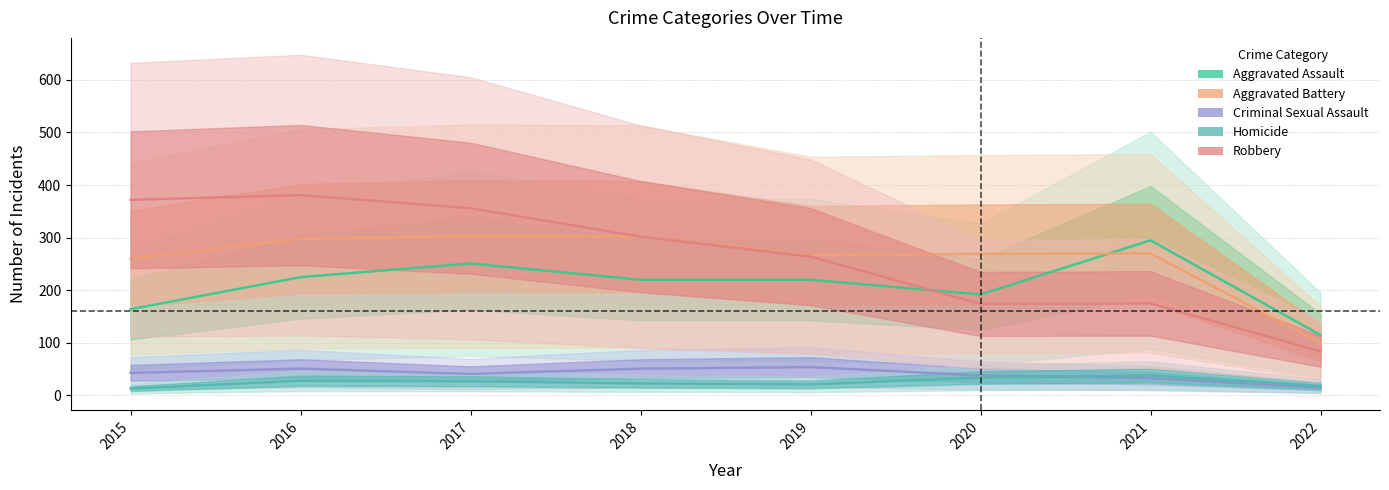

Reading left to right, extract all data points from this chart.

Aggravated Assault: 2015=164	2016=225	2017=251	2018=220	2019=220	2020=192	2021=295	2022=115
Aggravated Battery: 2015=260	2016=298	2017=303	2018=302	2019=267	2020=269	2021=270	2022=100
Criminal Sexual Assault: 2015=43	2016=51	2017=41	2018=51	2019=54	2020=38	2021=33	2022=15
Homicide: 2015=13	2016=28	2017=27	2018=23	2019=21	2020=34	2021=38	2022=18
Robbery: 2015=372	2016=381	2017=356	2018=302	2019=264	2020=174	2021=175	2022=84